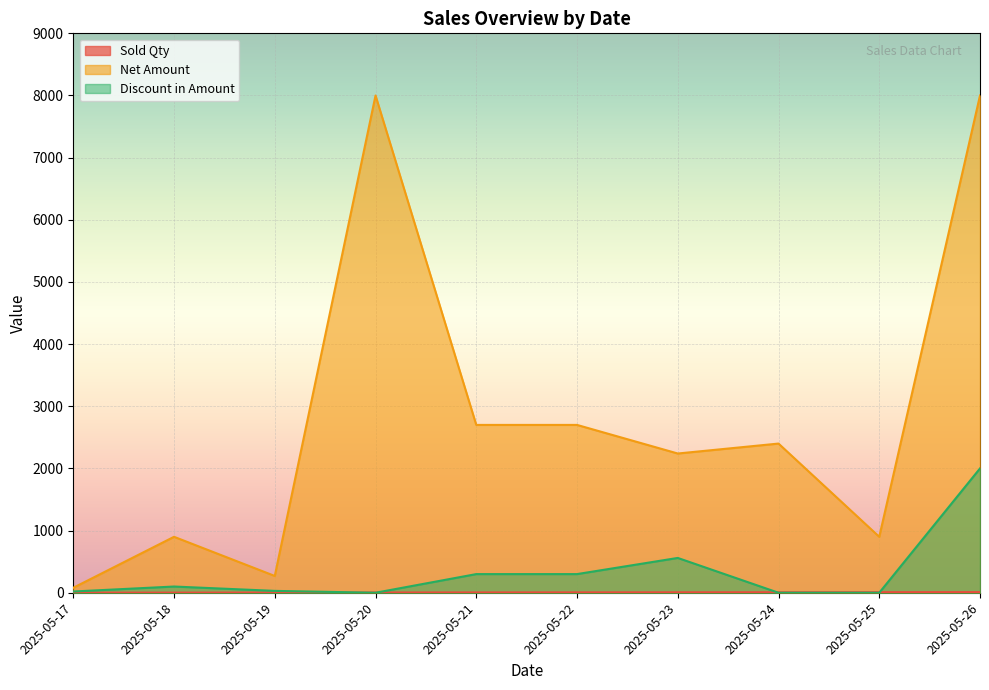

Is it true that Discount in Amount equals 1078 at 2025-05-26?

False